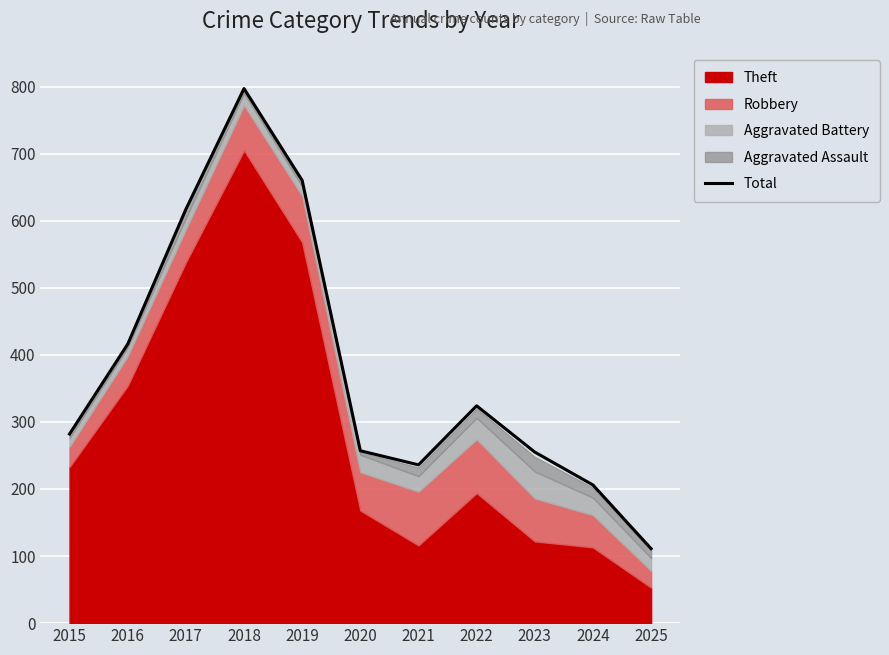

What is the sum of all values?

4161